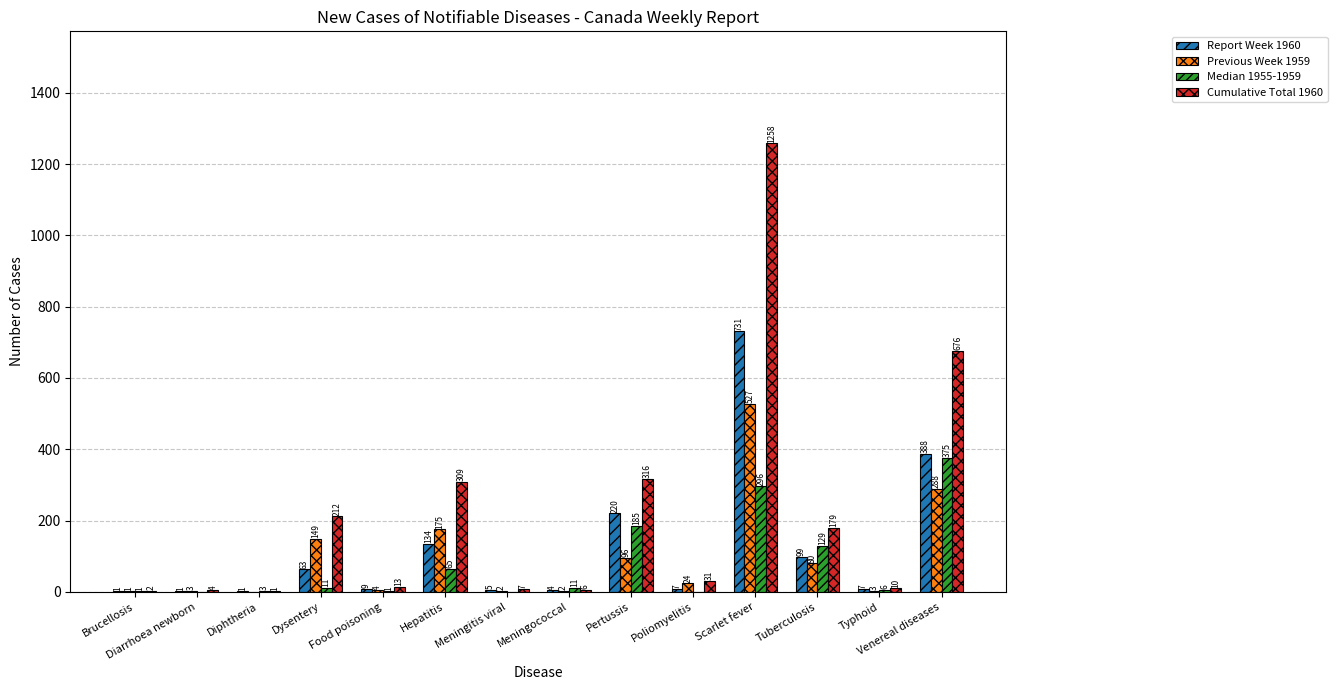

Which category has the highest value across all series?

Scarlet fever